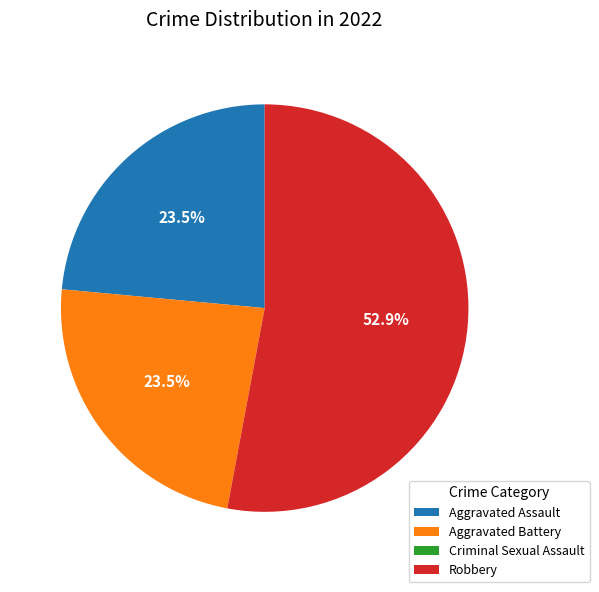

To the nearest percent, what is the difference between the Aggravated Assault and Robbery slice percentages?

29%